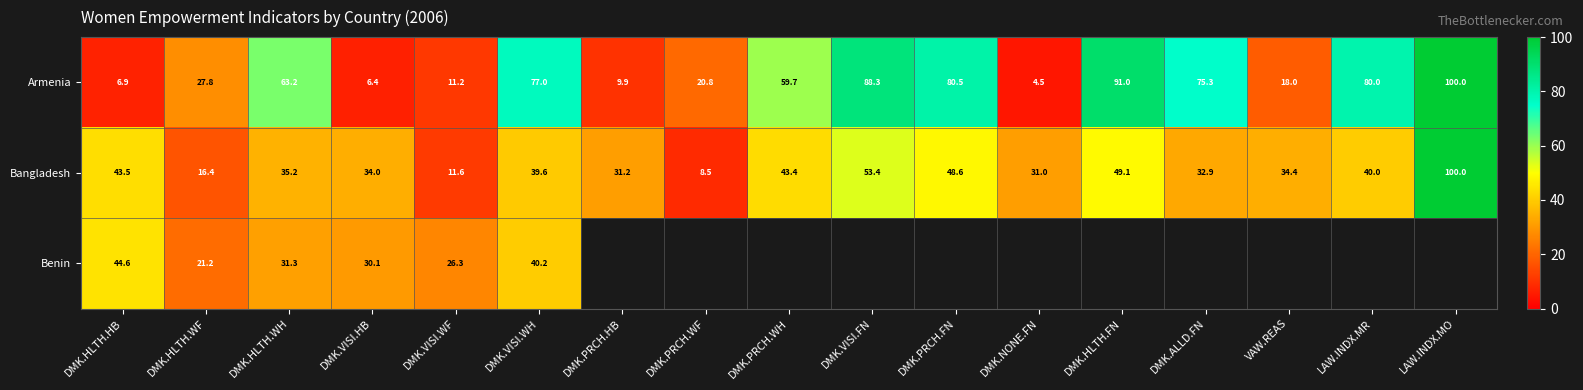

Read the Armenia value at DMK.VISI.HB.

6.4